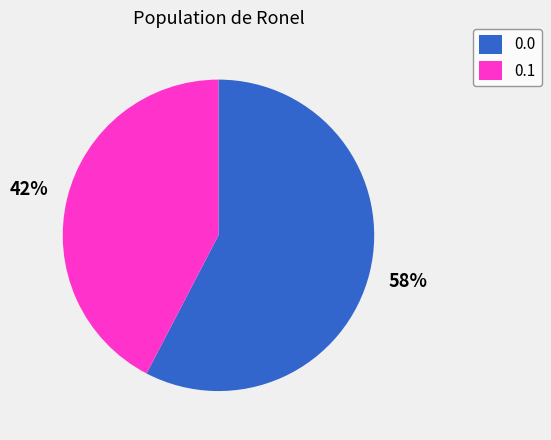

True or false: 0.1 accounts for 42% of the total.

True